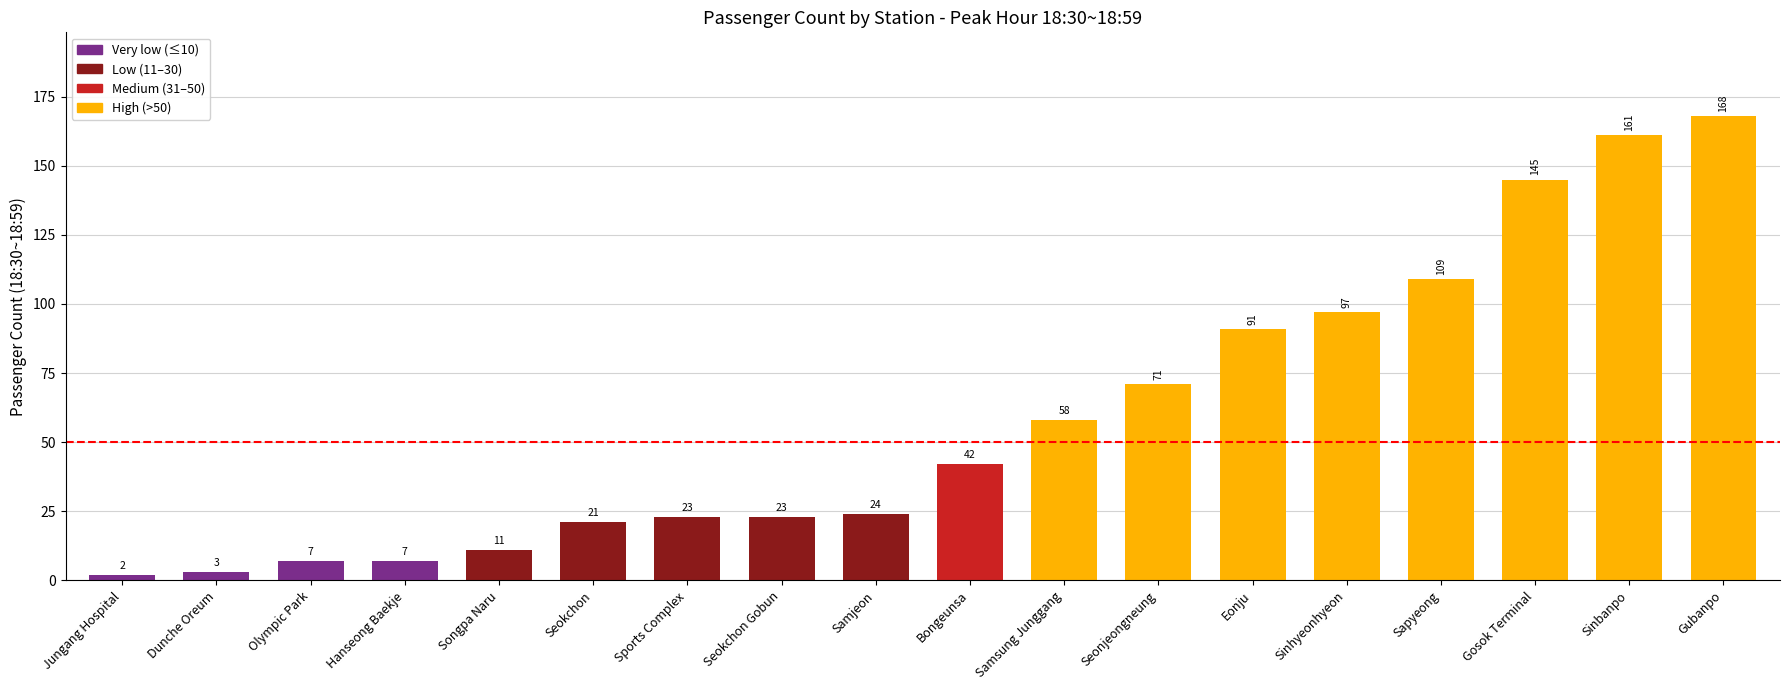

What is the change in value from Samsung Junggang to Gosok Terminal?

+87